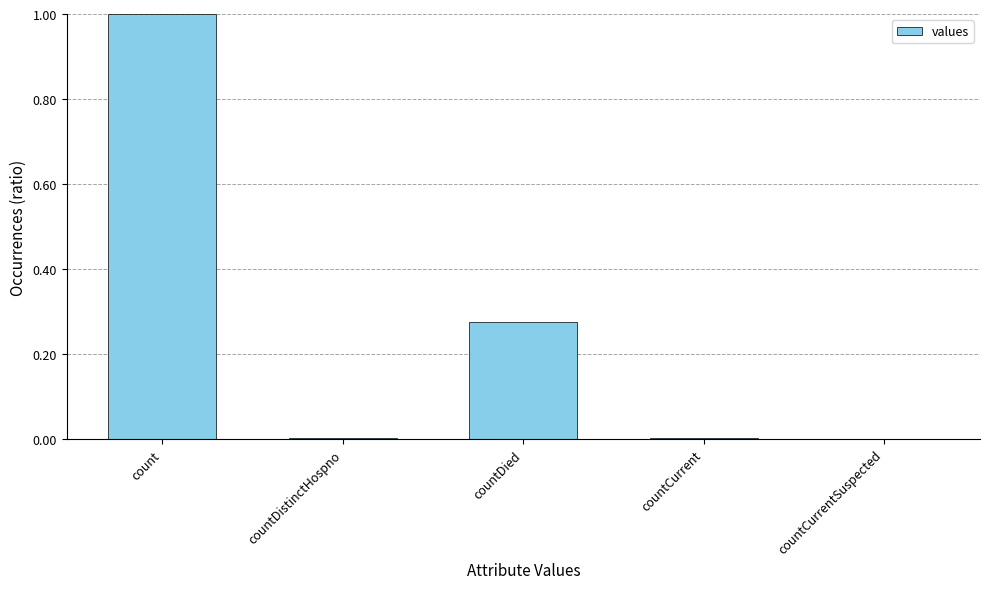

At which category does the chart reach its peak across all series?

count